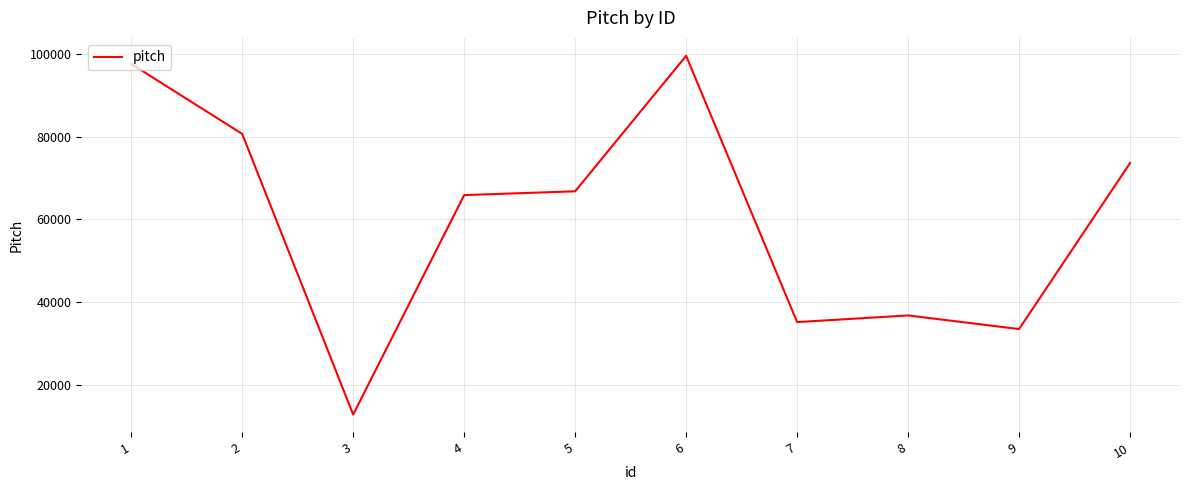

How many interior local valleys (lower than both neighbors) does the data have?

3